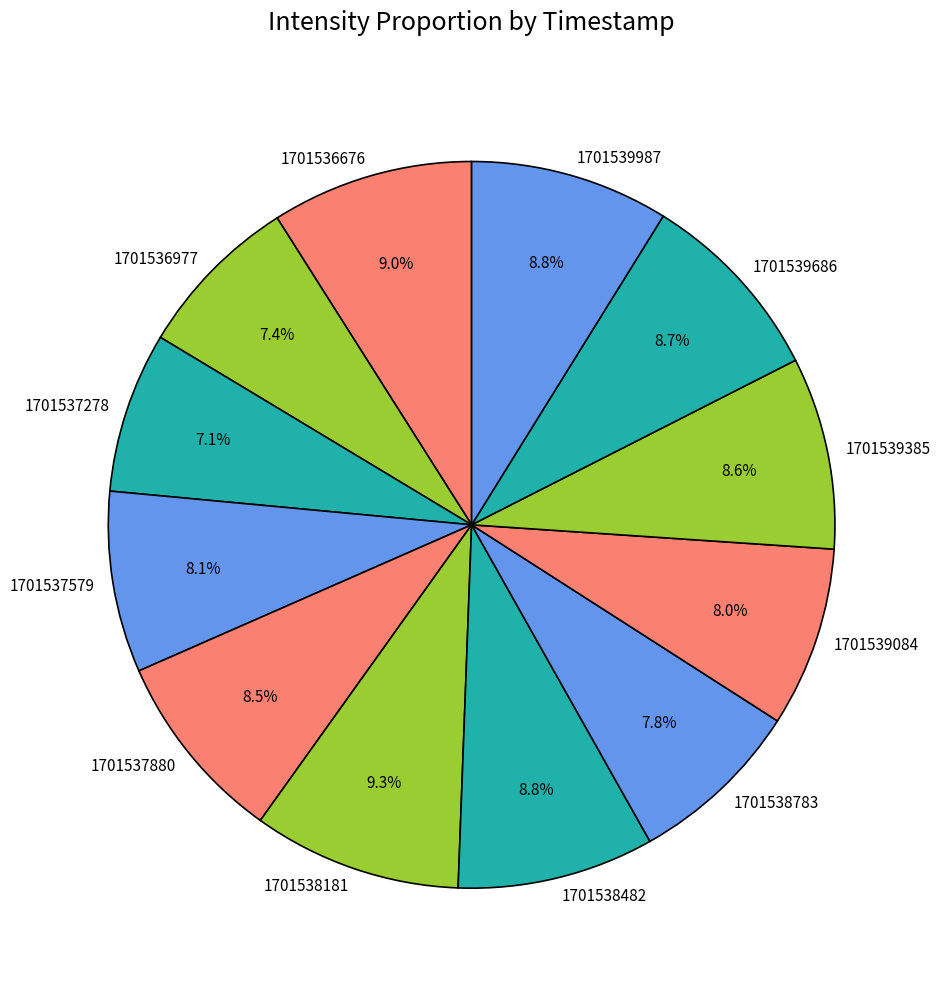

Is the sum of 1701538181 and 1701538783 greater than half?

No